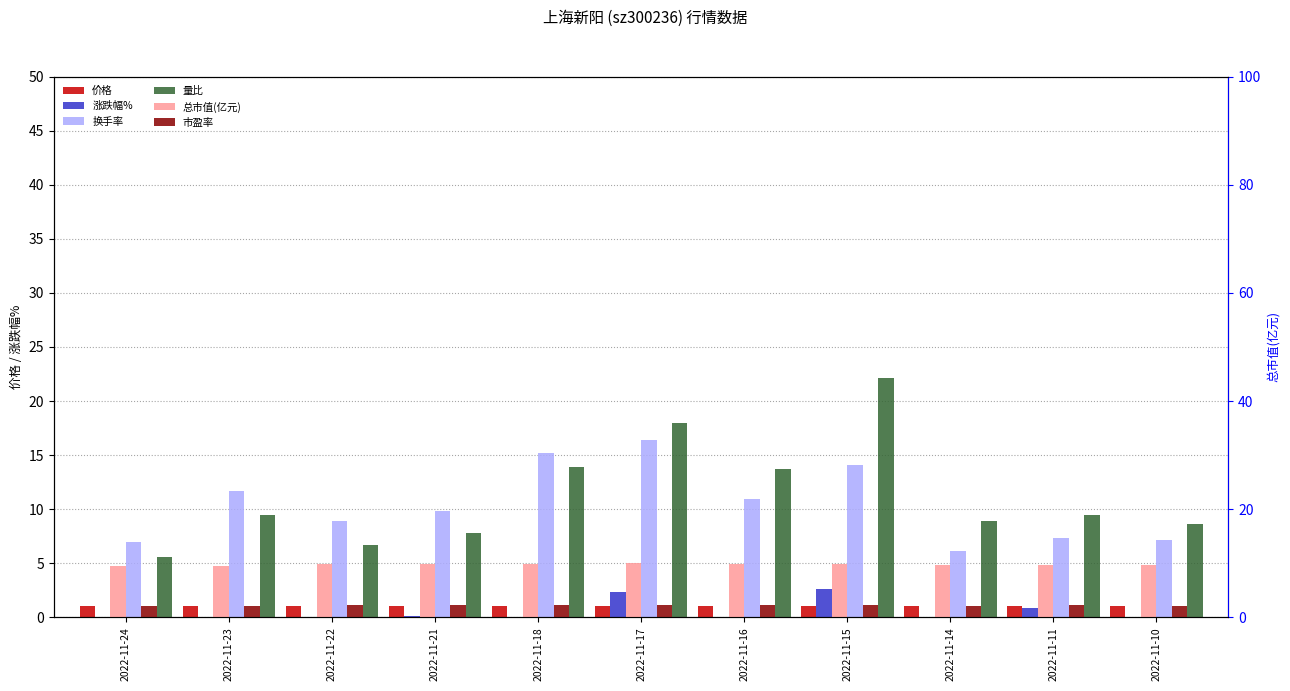

Which has a higher value, 2022-11-11 or 2022-11-17?

2022-11-17